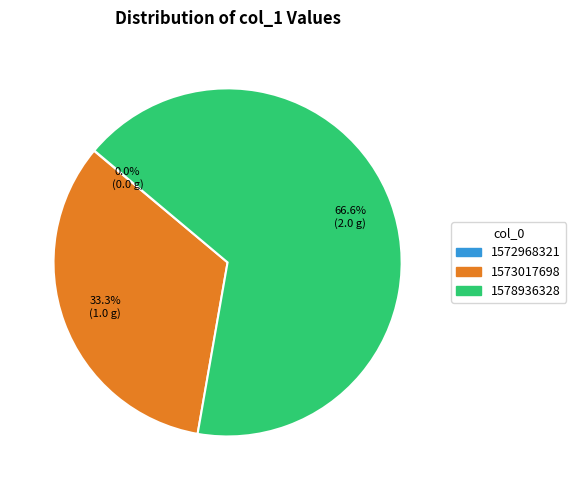

True or false: 1578936328 accounts for 53% of the total.

False